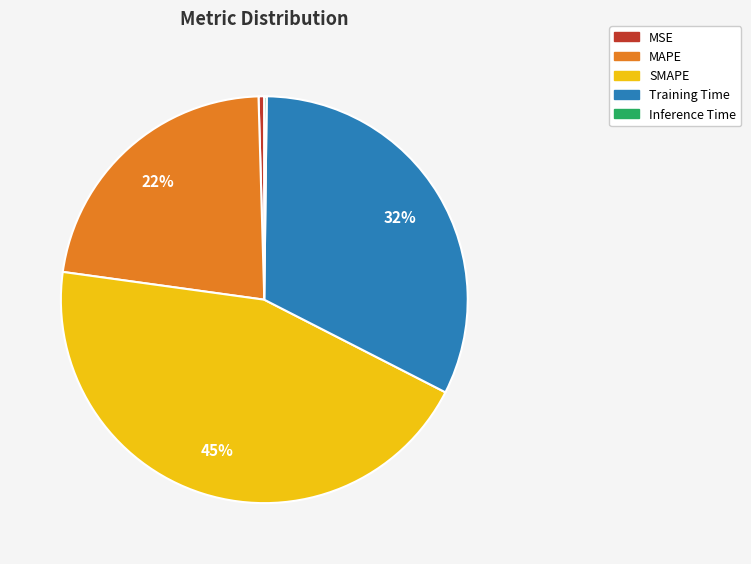

Does MAPE represent more than half of the total?

No